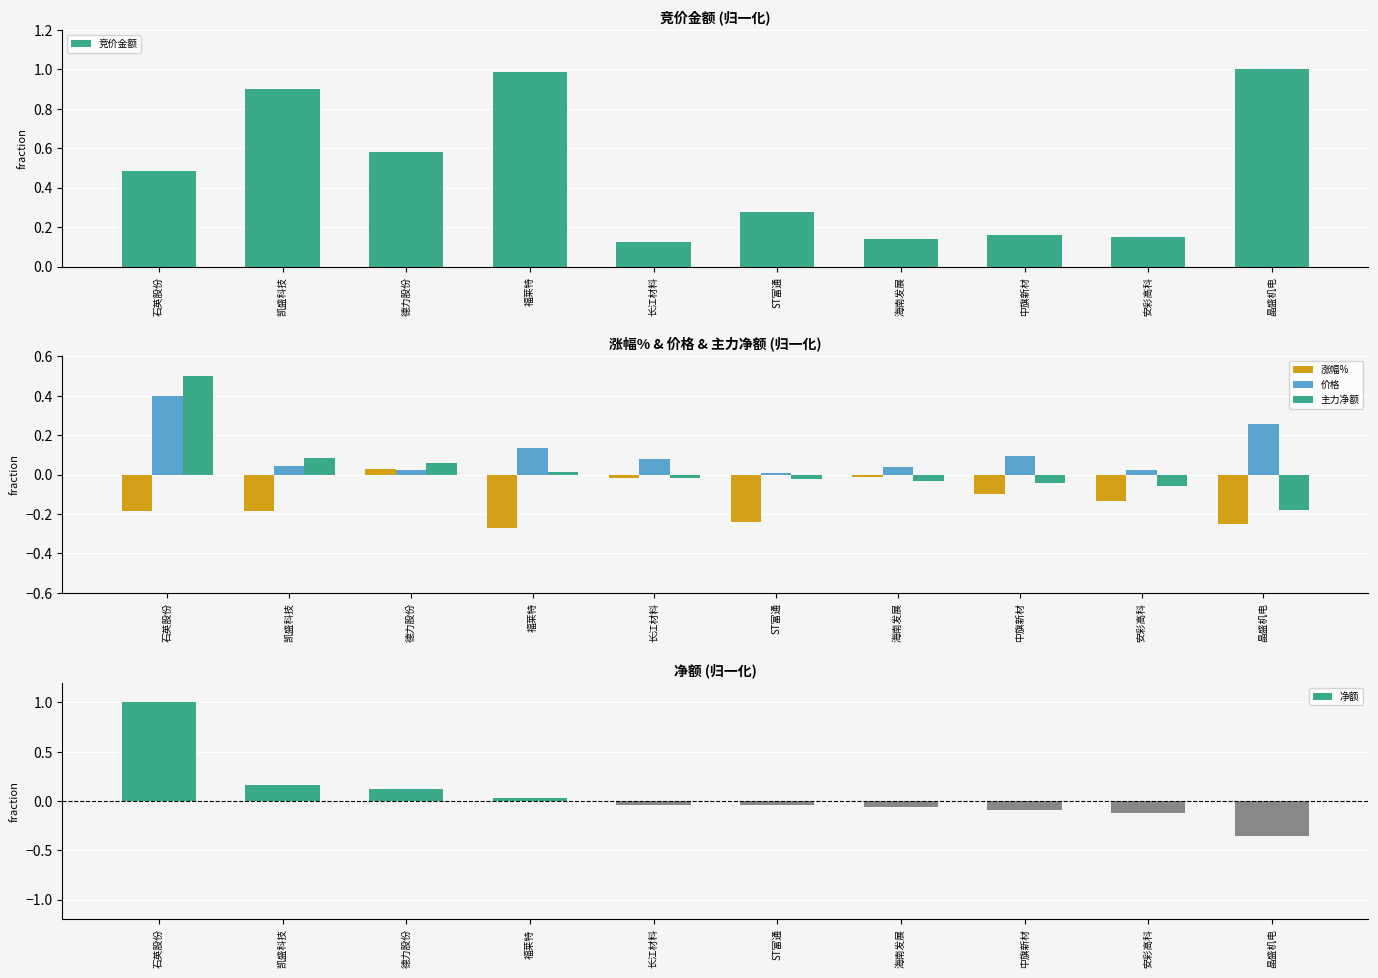

Reading left to right, list all the values displayed in this chart.

竞价金额: 0.5	0.9	0.6	1.0	0.1	0.3	0.1	0.2	0.1	1.0
涨幅%: -0.2	-0.2	0.0	-0.3	-0.0	-0.2	-0.0	-0.1	-0.1	-0.2
价格: 0.4	0.0	0.0	0.1	0.1	0.0	0.0	0.1	0.0	0.3
主力净额: 0.5	0.1	0.1	0.0	-0.0	-0.0	-0.0	-0.0	-0.1	-0.2
净额: 1.0	0.2	0.1	0.0	-0.0	-0.0	-0.1	-0.1	-0.1	-0.4